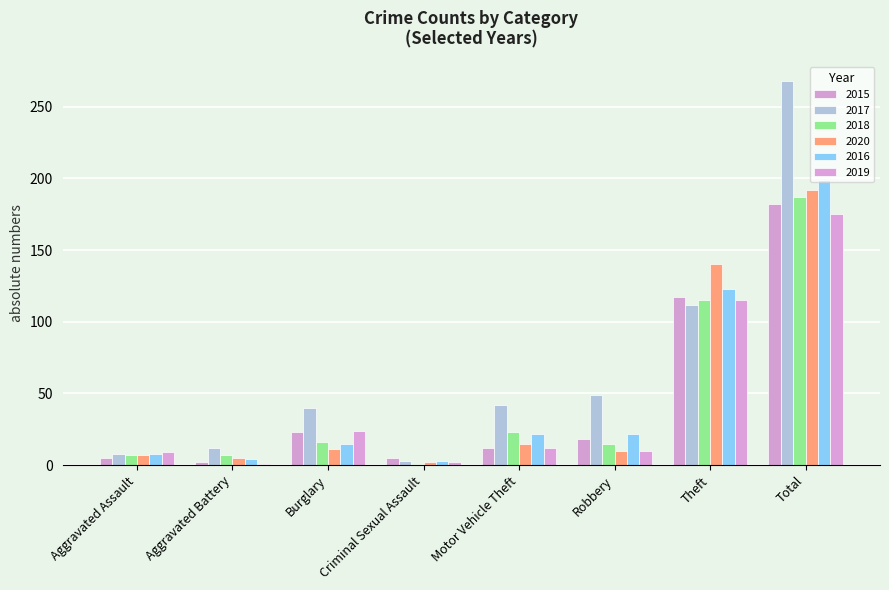

What is the approximate value of 2018 at Criminal Sexual Assault?

1